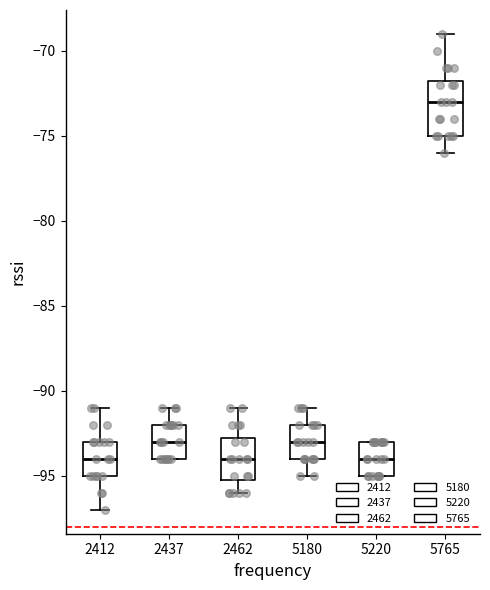

Which box is the tallest, from its lower edge to its upper edge?

5765